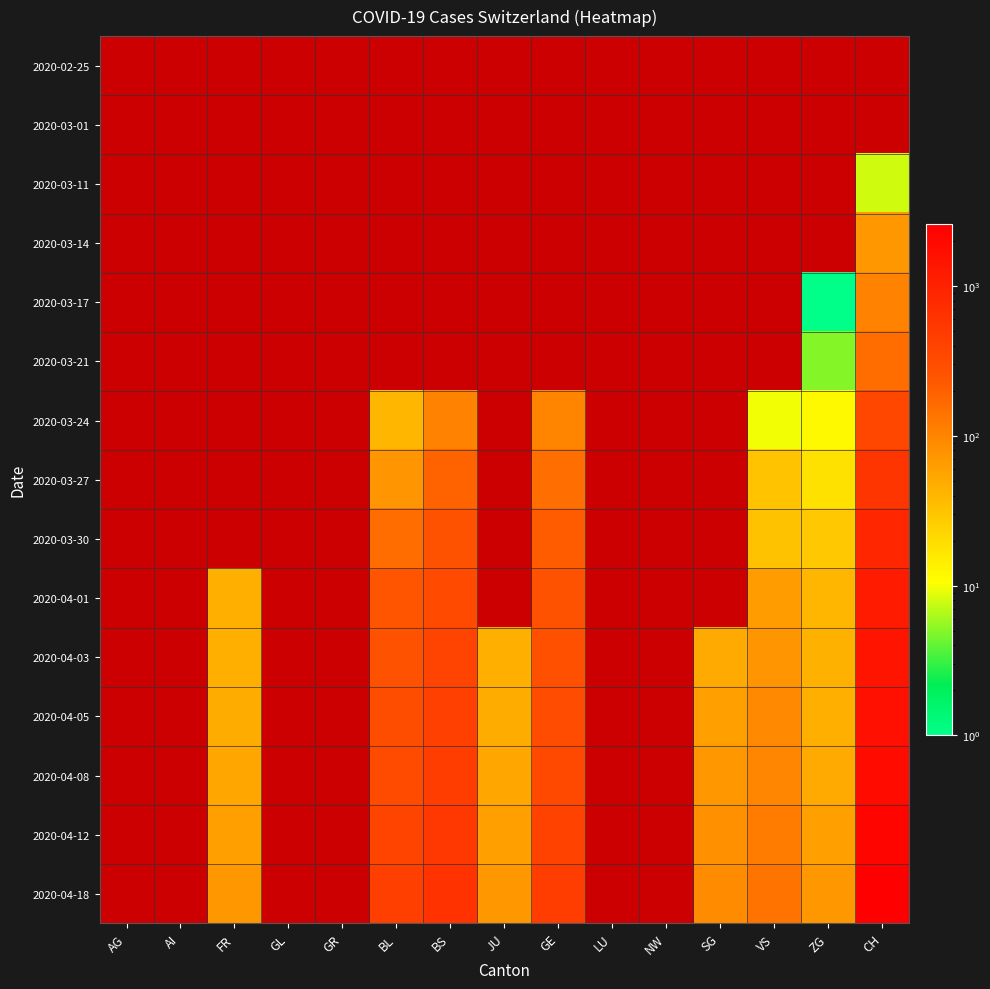

True or false: 2020-03-30 has a value of 877.0 at CH.

True